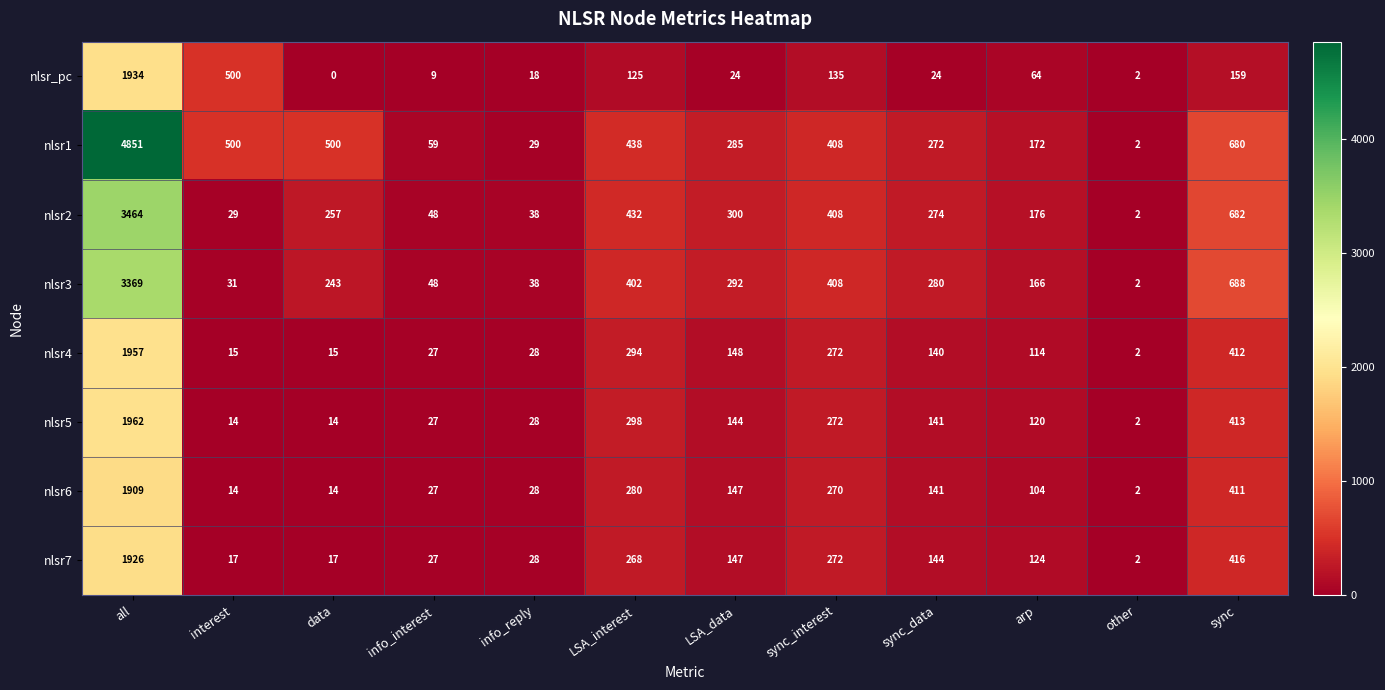

Which series has the largest total across all categories?

nlsr1